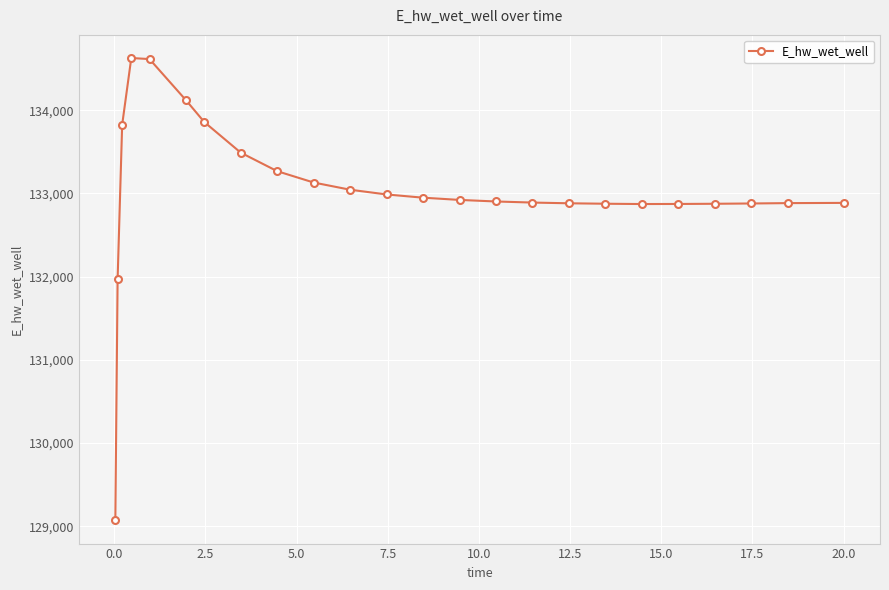

What is the greatest value displayed?

134627.1